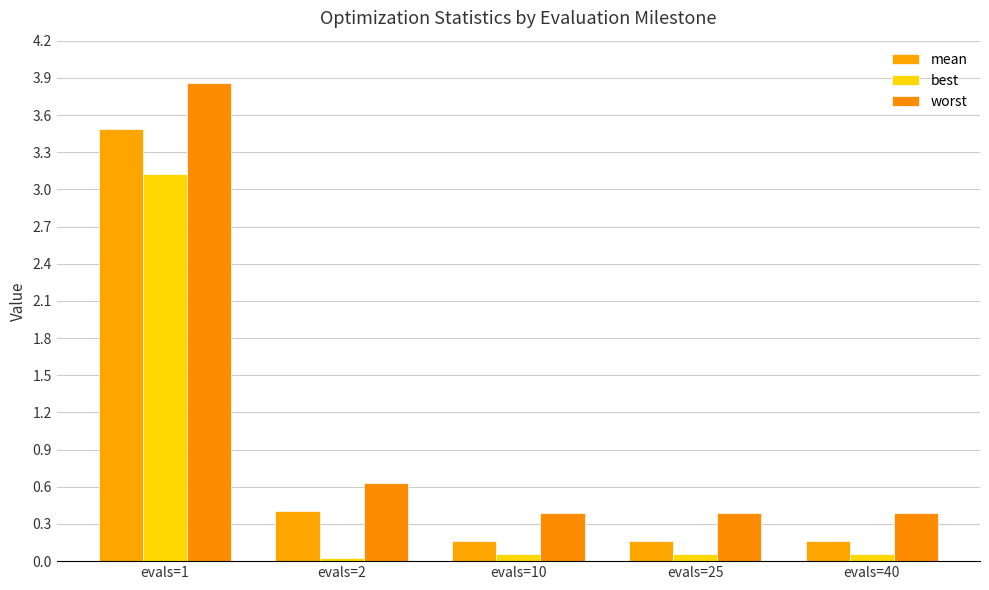

What is the sum of all mean values?

4.4